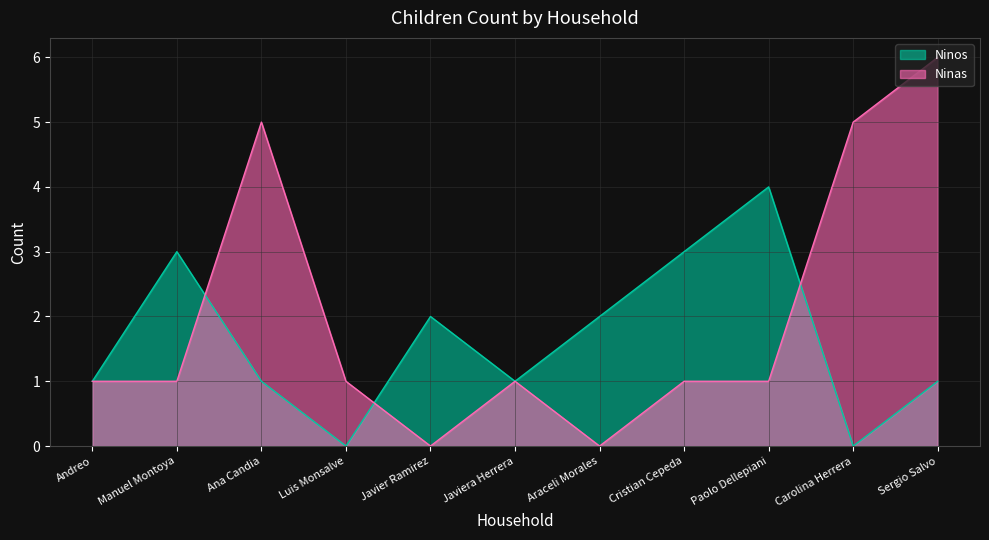

Which series has the widest spread of values?

Ninas